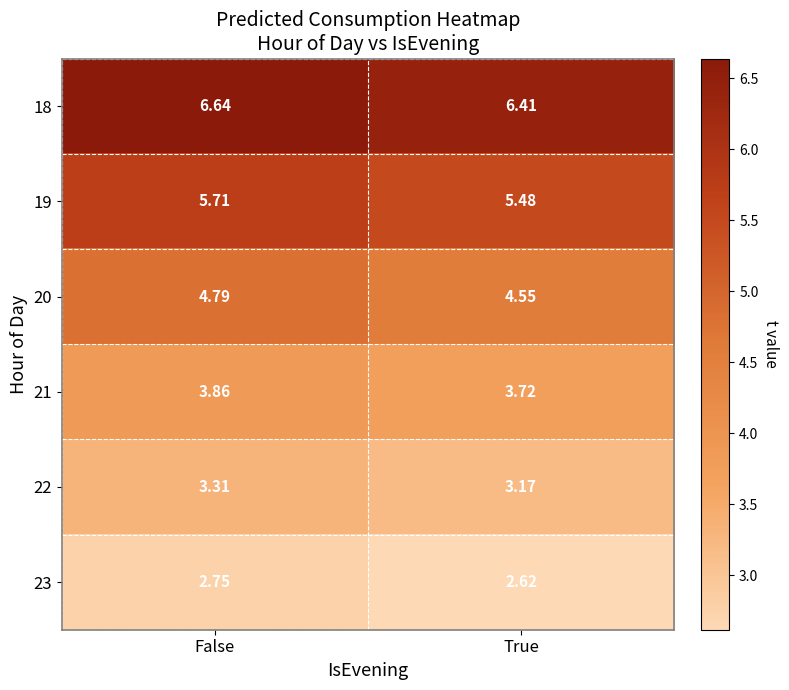

At which category does the chart reach its peak across all series?

False